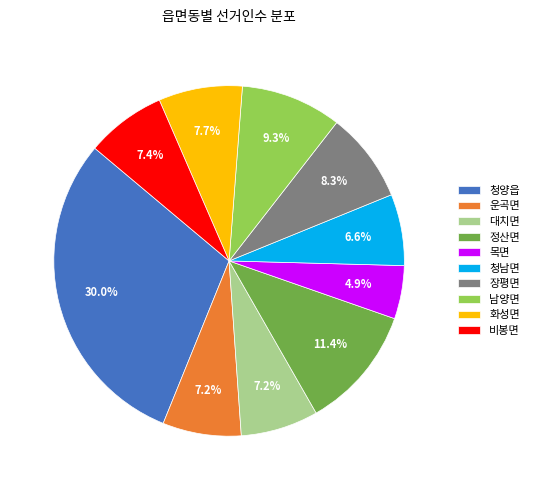

Which has a higher value, 남양면 or 화성면?

남양면